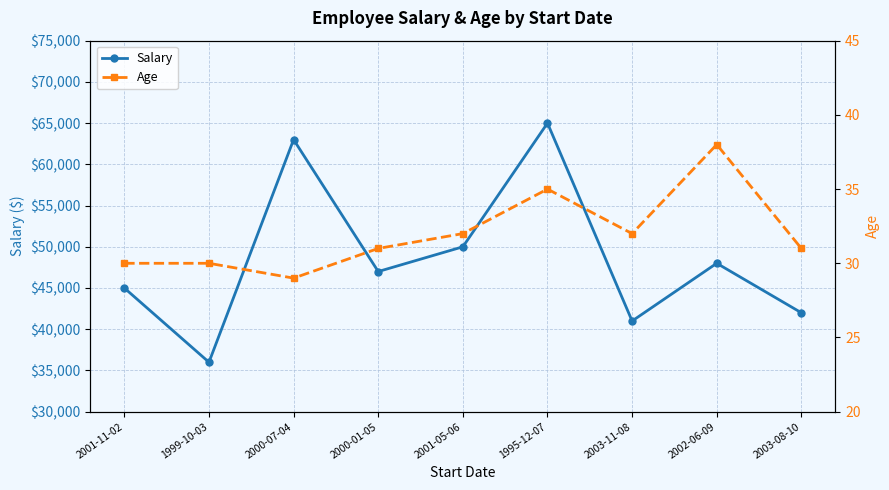

What is the sum of the Age values at 2000-01-05 and 1999-10-03?

61